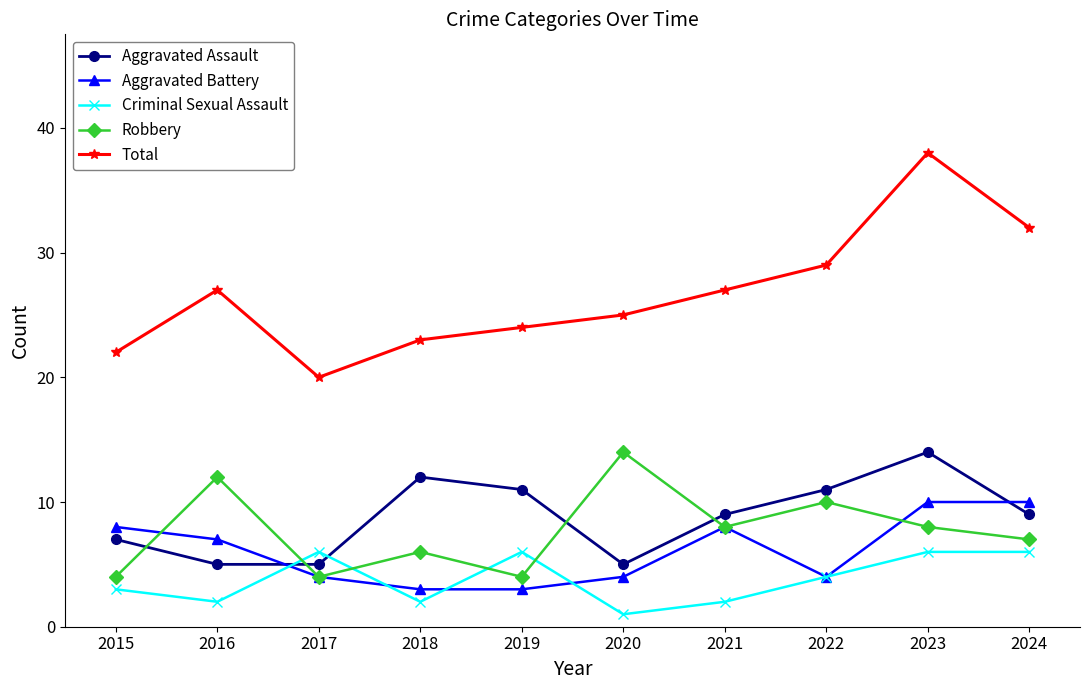

Reading left to right, transcribe all the data shown in this chart.

Aggravated Assault: 7	5	5	12	11	5	9	11	14	9
Aggravated Battery: 8	7	4	3	3	4	8	4	10	10
Criminal Sexual Assault: 3	2	6	2	6	1	2	4	6	6
Robbery: 4	12	4	6	4	14	8	10	8	7
Total: 22	27	20	23	24	25	27	29	38	32